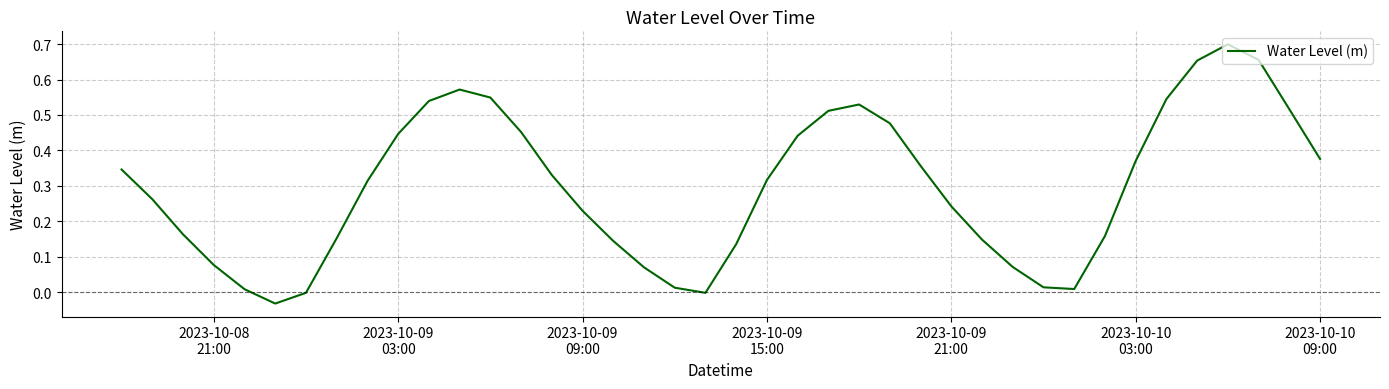

Does the chart have visible grid lines?

Yes